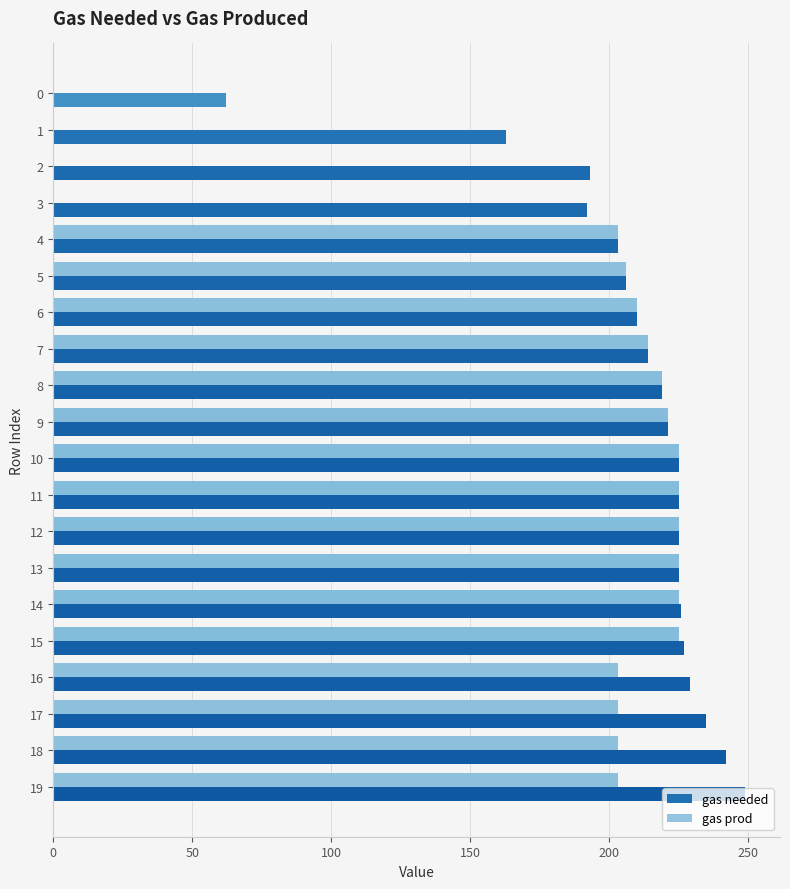

The gas prod series shows 221 at 9. True or false?

True